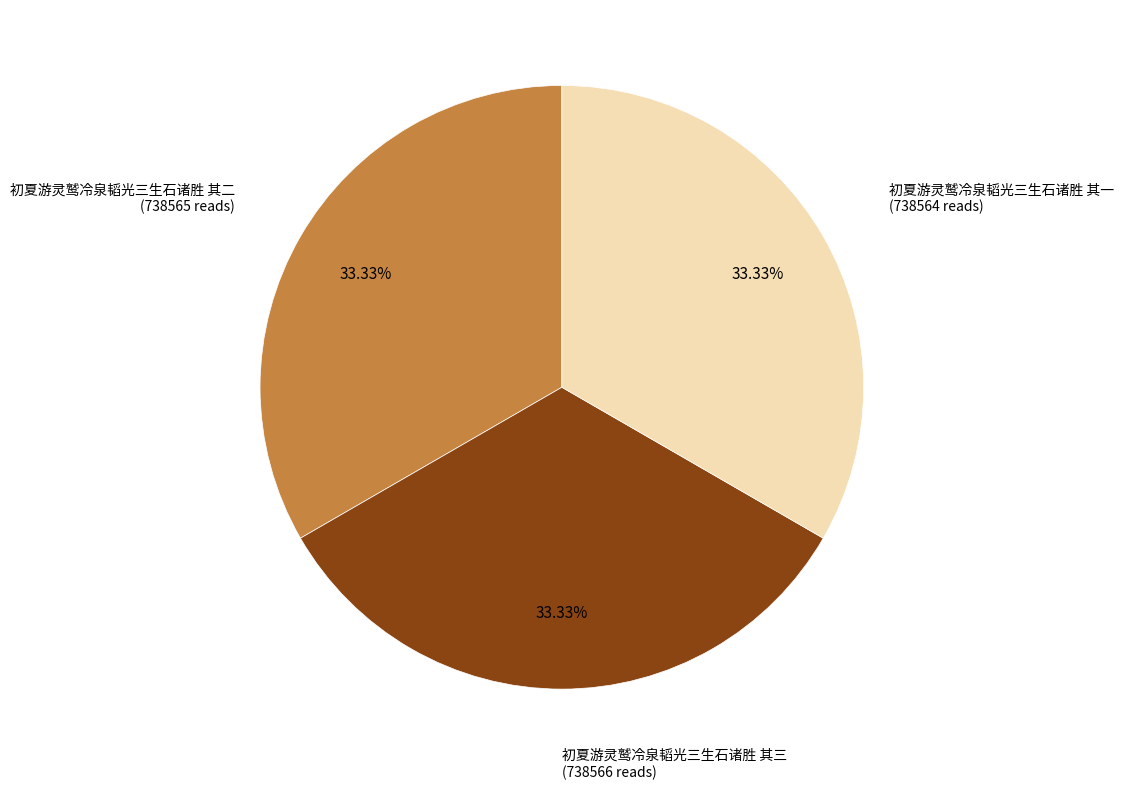

Count the number of slices in the pie.

3